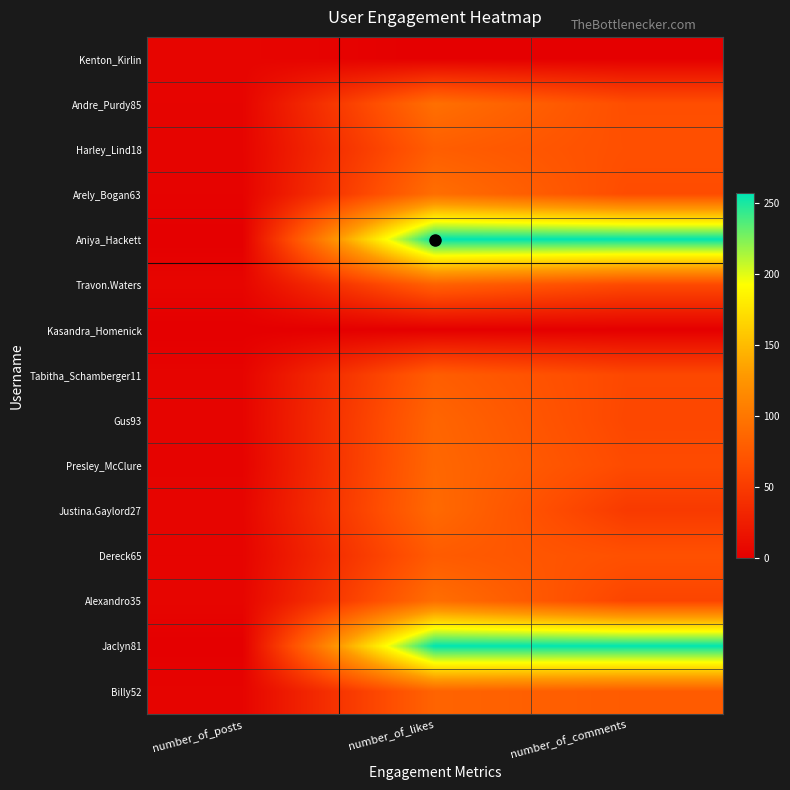

Reading left to right, extract all data points from this chart.

Kenton_Kirlin: number_of_posts=5	number_of_likes=0	number_of_comments=0
Andre_Purdy85: number_of_posts=4	number_of_likes=94	number_of_comments=66
Harley_Lind18: number_of_posts=4	number_of_likes=79	number_of_comments=67
Arely_Bogan63: number_of_posts=3	number_of_likes=93	number_of_comments=64
Aniya_Hackett: number_of_posts=0	number_of_likes=257	number_of_comments=257
Travon.Waters: number_of_posts=5	number_of_likes=82	number_of_comments=62
Kasandra_Homenick: number_of_posts=0	number_of_likes=0	number_of_comments=0
Tabitha_Schamberger11: number_of_posts=4	number_of_likes=79	number_of_comments=61
Gus93: number_of_posts=4	number_of_likes=85	number_of_comments=60
Presley_McClure: number_of_posts=3	number_of_likes=87	number_of_comments=63
Justina.Gaylord27: number_of_posts=5	number_of_likes=89	number_of_comments=49
Dereck65: number_of_posts=4	number_of_likes=77	number_of_comments=68
Alexandro35: number_of_posts=5	number_of_likes=93	number_of_comments=58
Jaclyn81: number_of_posts=0	number_of_likes=257	number_of_comments=257
Billy52: number_of_posts=4	number_of_likes=84	number_of_comments=77